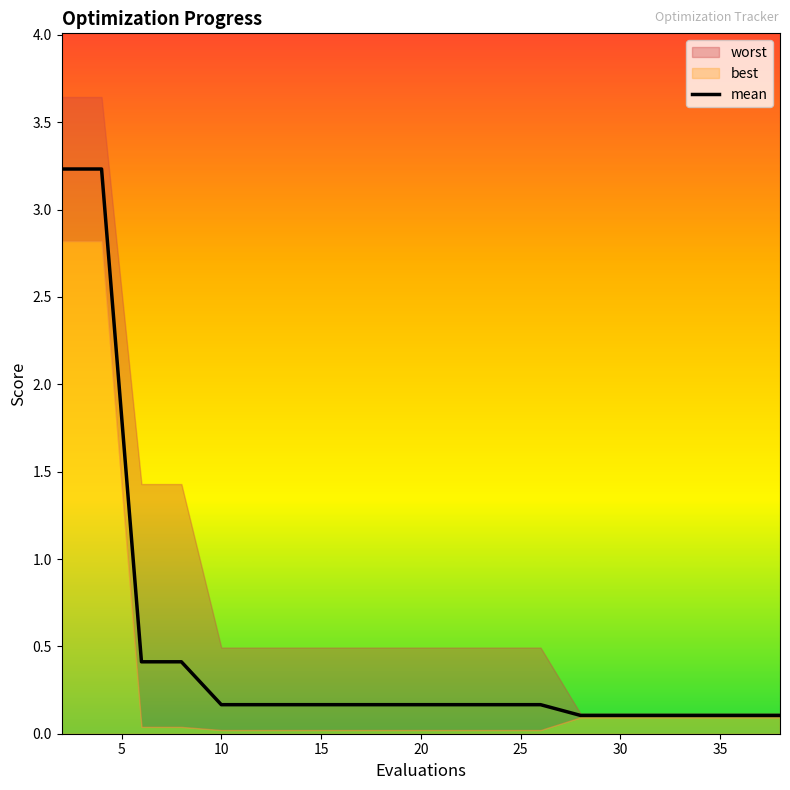

True or false: the data has more than 1 interior local peaks.

False